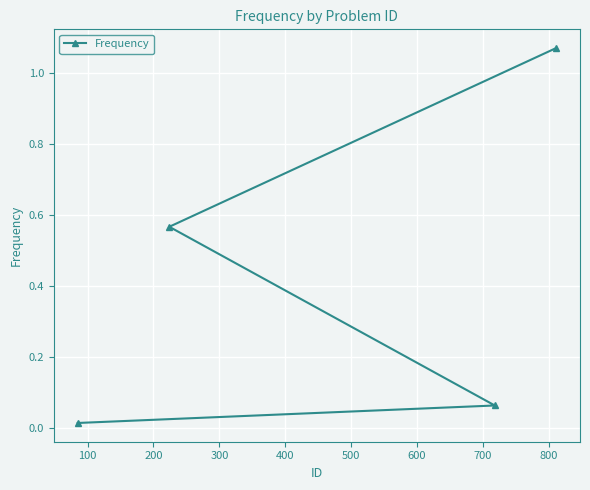

What is the difference between the second highest and second lowest values?

0.5